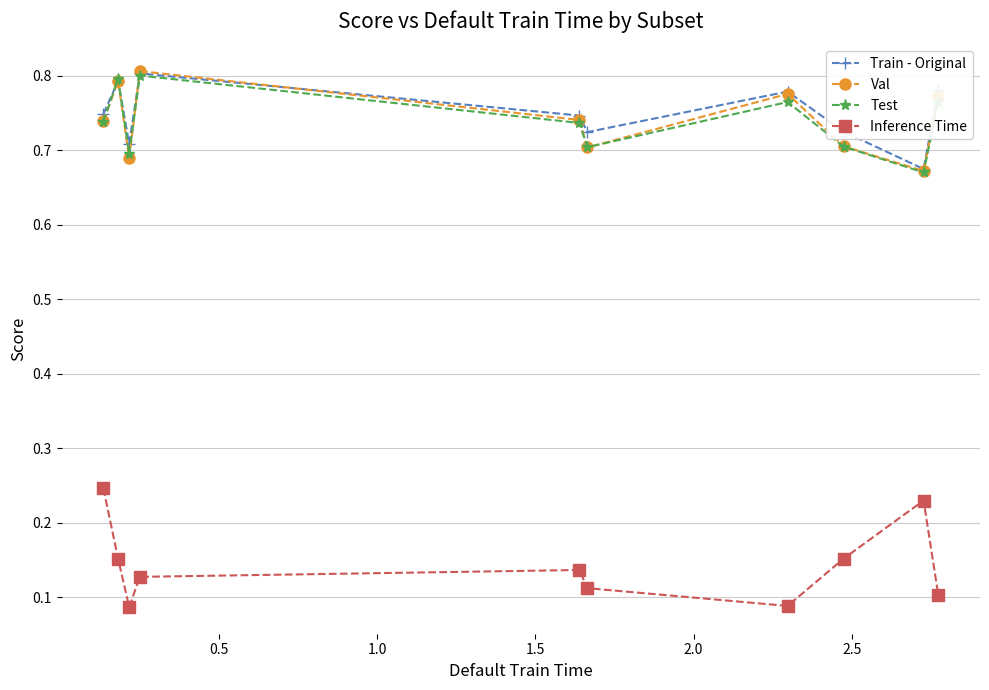

At how many categories does at least one series exceed 0?

10